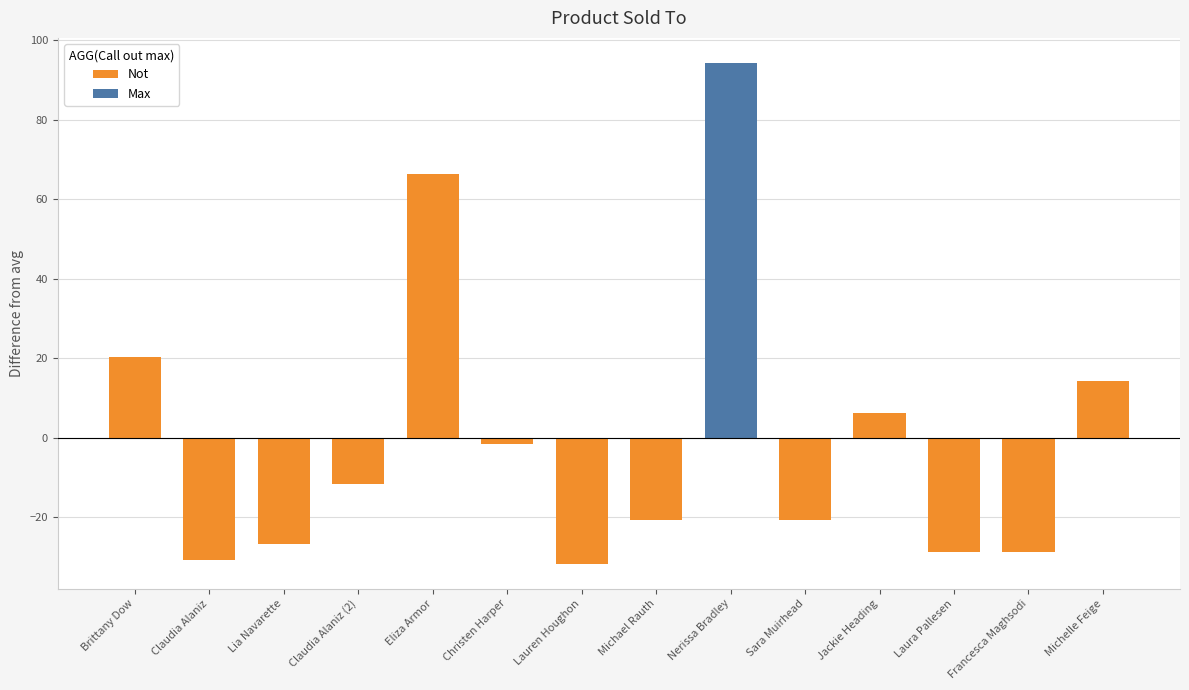

Does the chart contain any negative values?

Yes